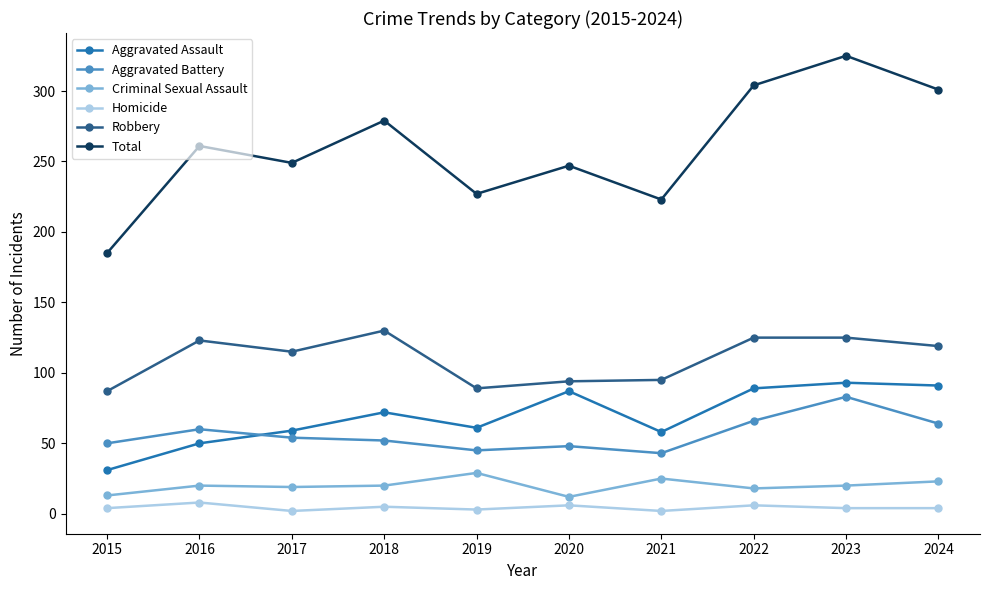

At how many categories does at least one series exceed 3?

10